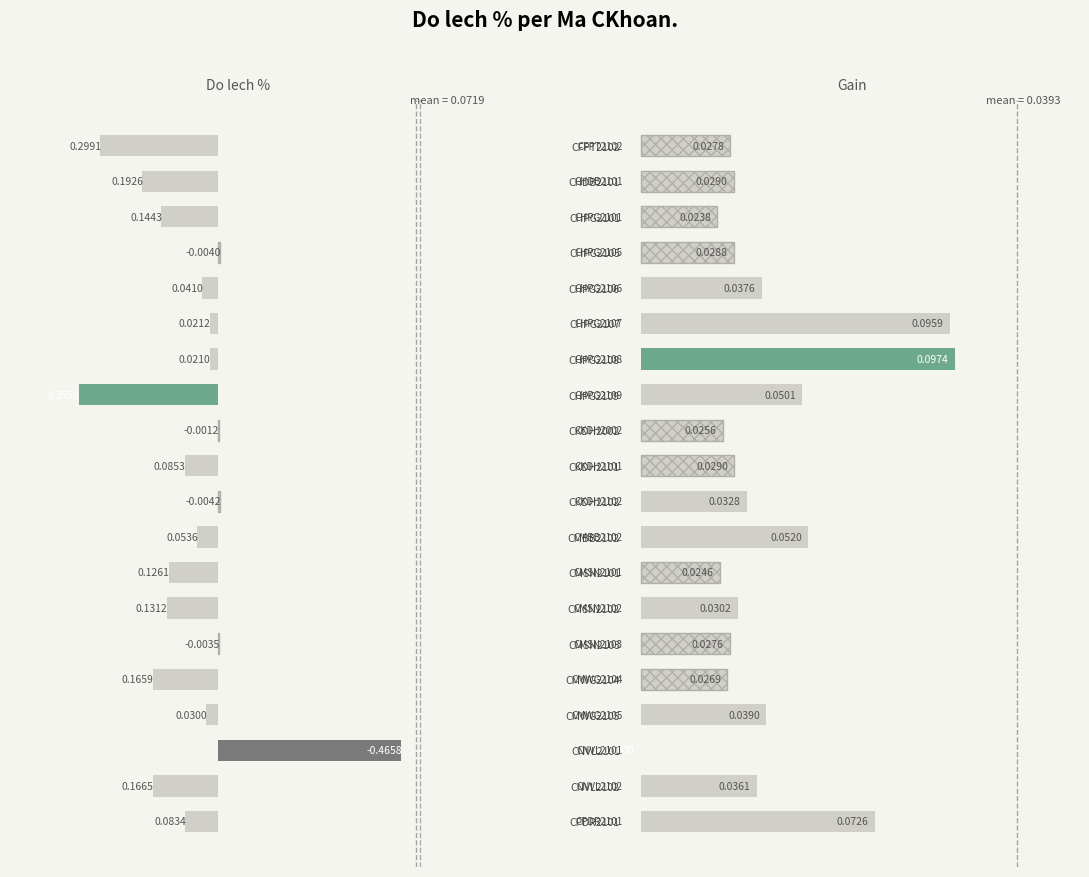

Which label corresponds to the smallest value in the chart?

CNVL2101